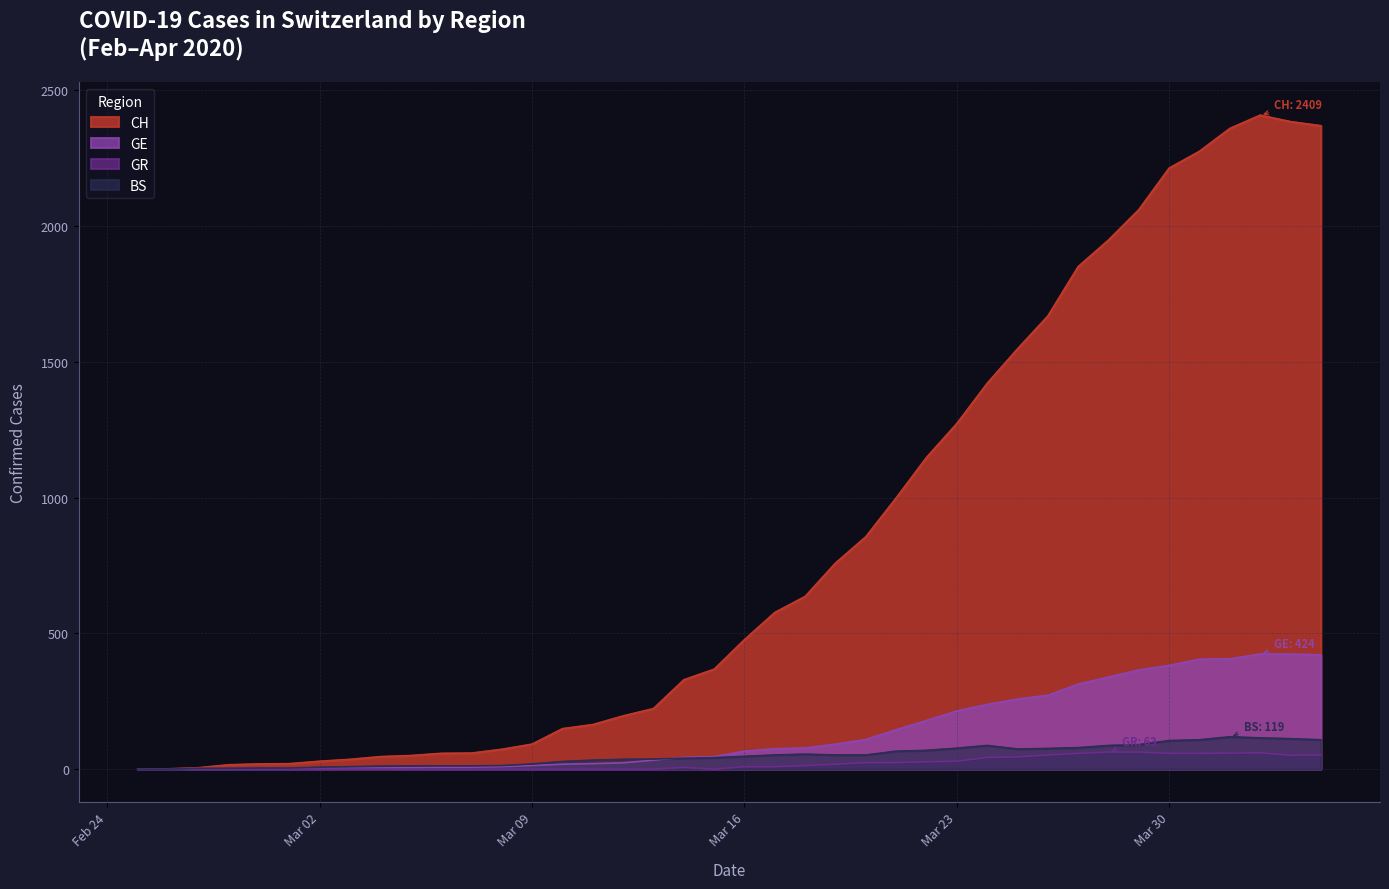

What is the value of the GR point at the 38th from the left?

60